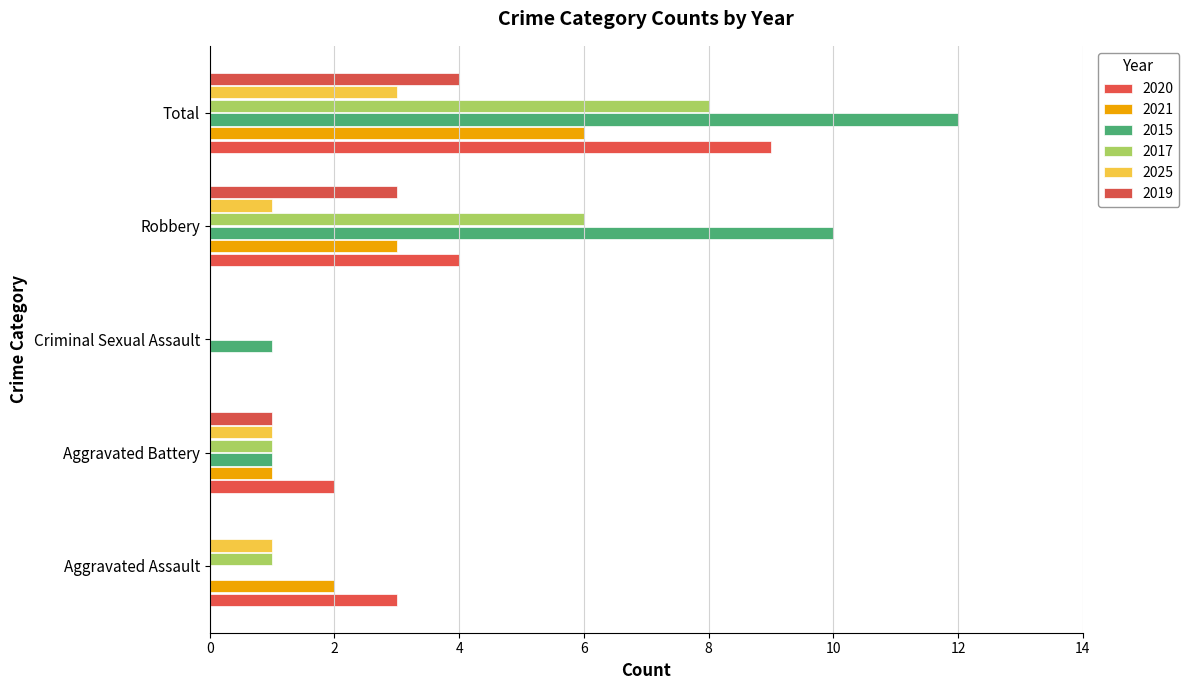

Which series has the largest range (max minus min)?

2015